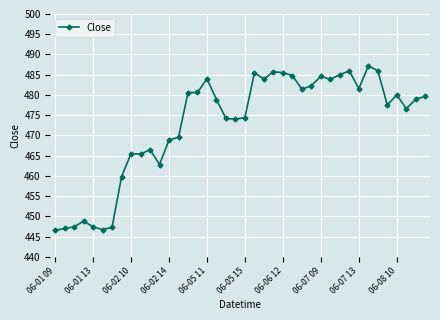

What is the minimum value shown in the chart?

446.5